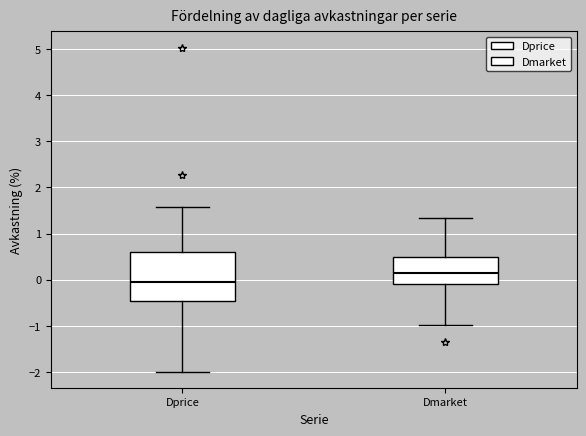

Reading left to right, transcribe this box plot: for each box, give where its median line is, the range the box spans, and where its two whiskers end, as read against the y-axis. The values are not printed on the chart, so give them approximately, as read against the axis.

Dprice: median 0.0, box -0.5 to 0.6, whiskers -2.0 to 1.6
Dmarket: median 0.1, box -0.1 to 0.5, whiskers -1.0 to 1.3